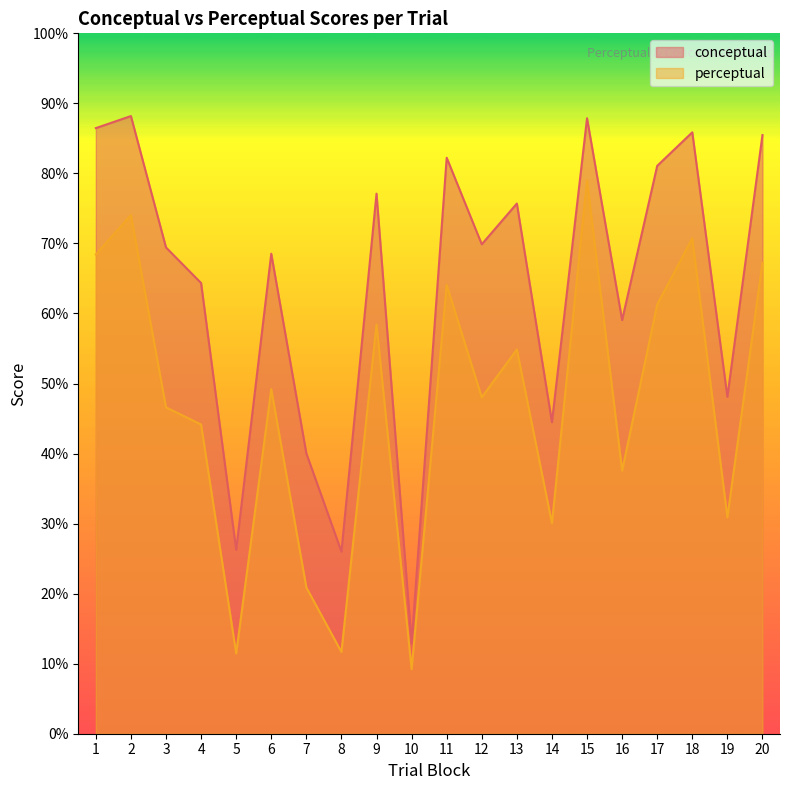

Reading left to right, extract all data points from this chart.

conceptual: 1=86.5	2=88.2	3=69.4	4=64.3	5=26.3	6=68.5	7=40.0	8=26.0	9=77.1	10=12.9	11=82.2	12=69.9	13=75.7	14=44.5	15=87.9	16=59.1	17=81.1	18=85.9	19=48.1	20=85.5
perceptual: 1=68.4	2=74.0	3=46.6	4=44.1	5=11.5	6=49.2	7=20.9	8=11.7	9=58.4	10=9.2	11=64.1	12=48.0	13=54.9	14=30.1	15=79.0	16=37.6	17=61.3	18=70.7	19=30.9	20=67.3